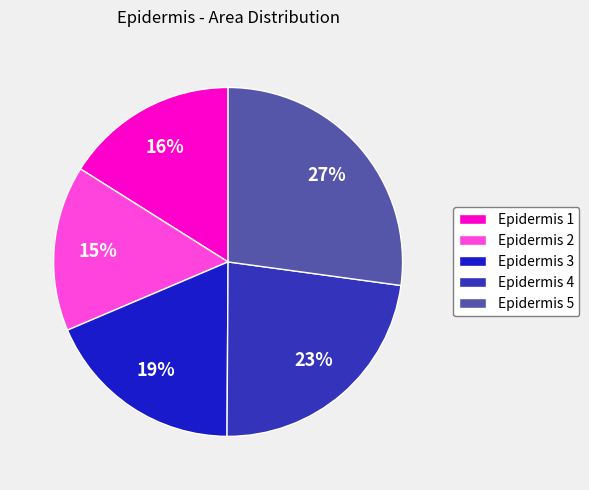

How many slices are in this pie chart?

5